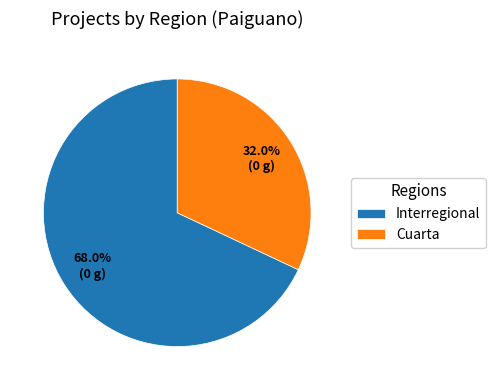

To the nearest percent, what percentage of the pie is Interregional?

68%